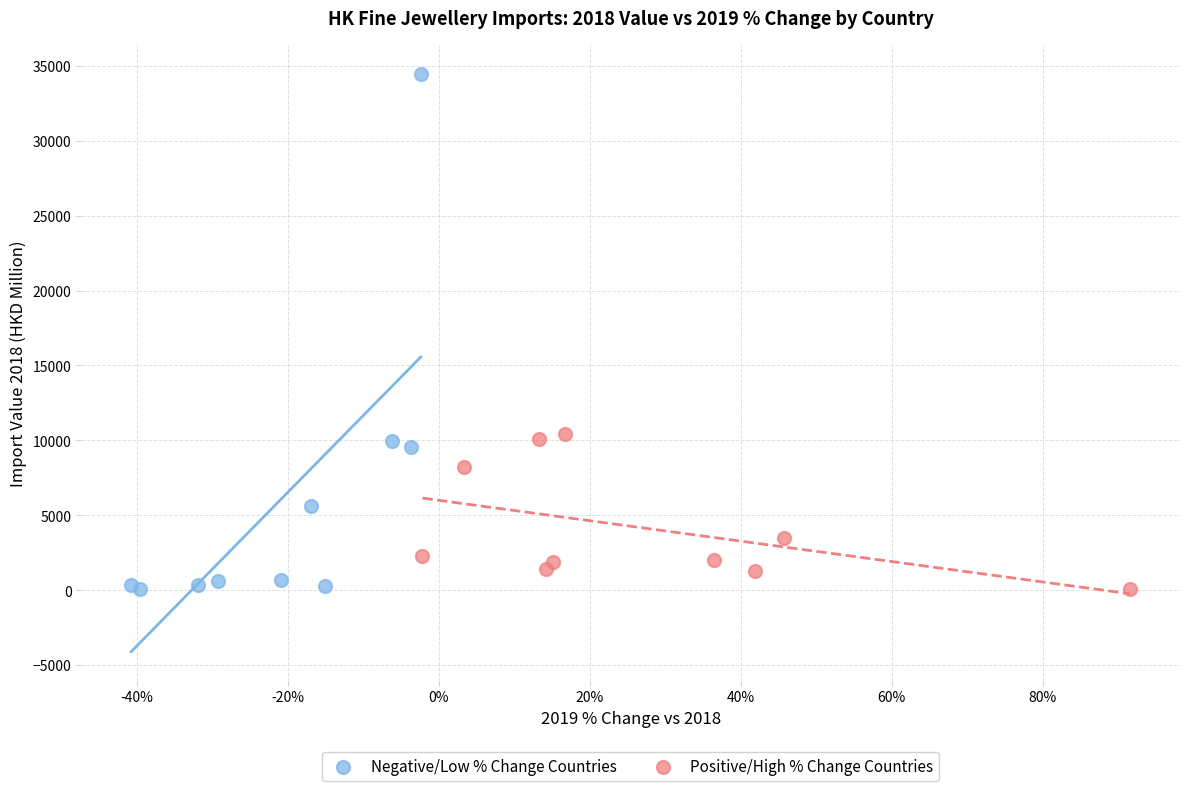

Which series has the widest spread of Y values?

Negative/Low % Change Countries